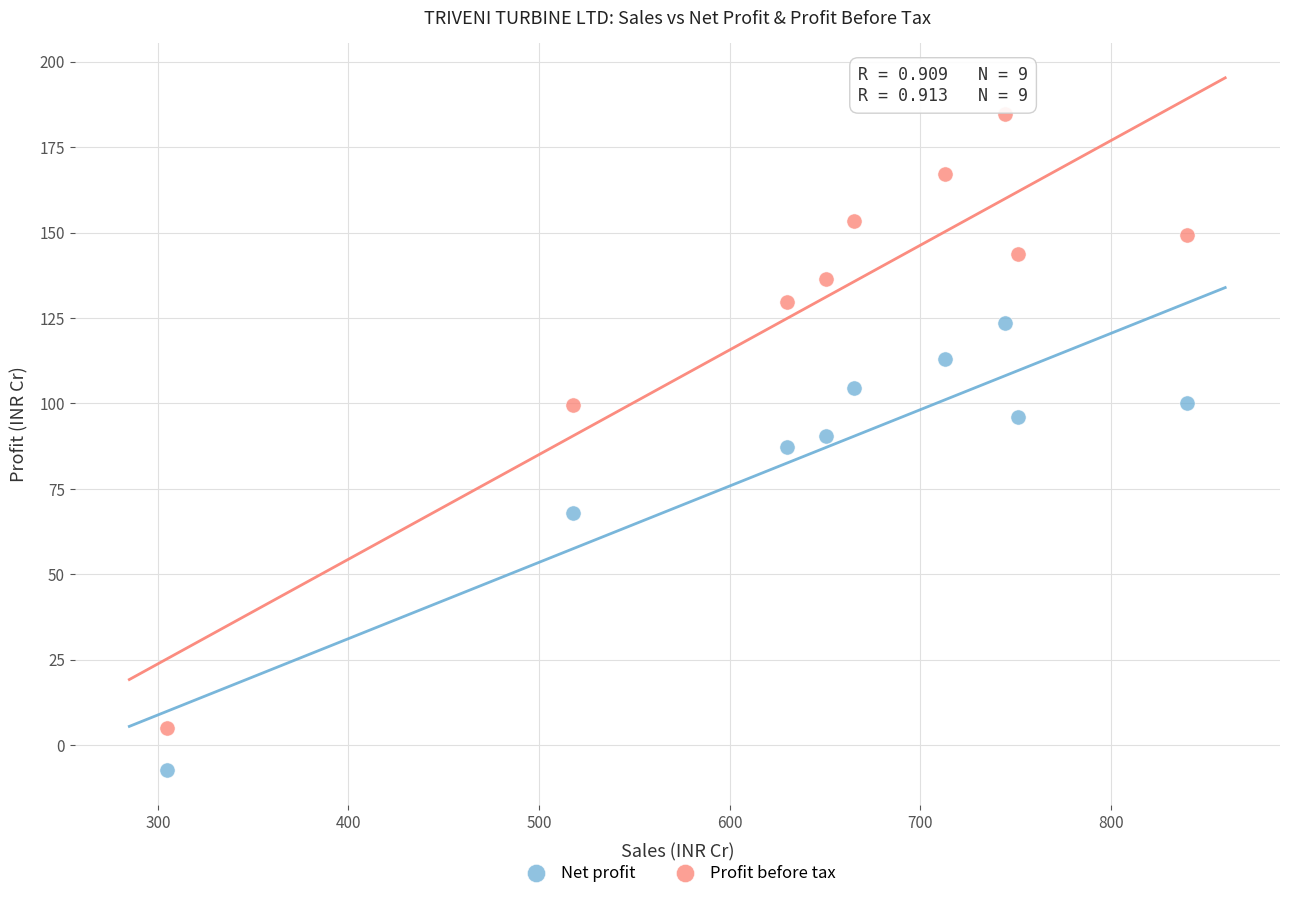

Which series contains the lowest Y value?

Net profit